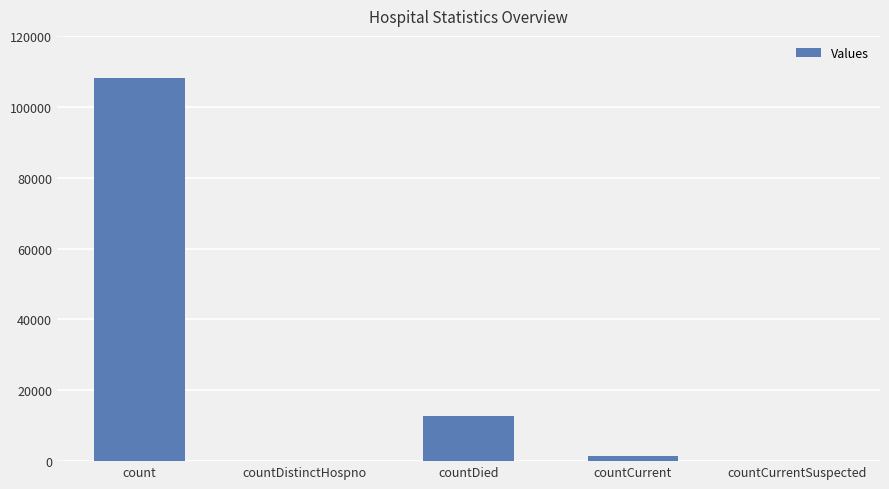

True or false: the data shows 46457 at countDistinctHospno.

False